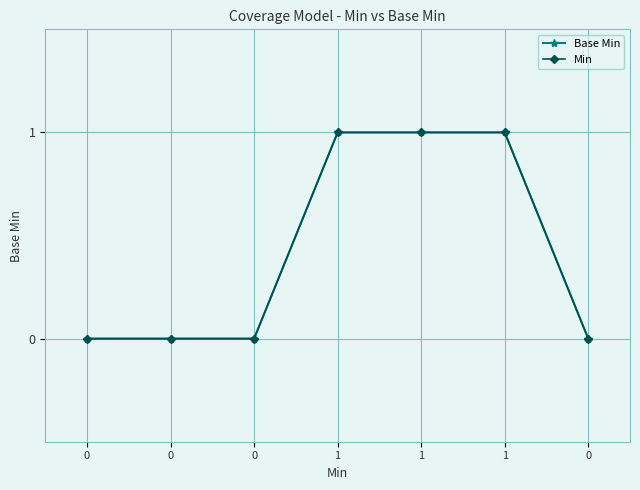

Is the value of Min at 0 greater than the value of Base Min at 0?

No